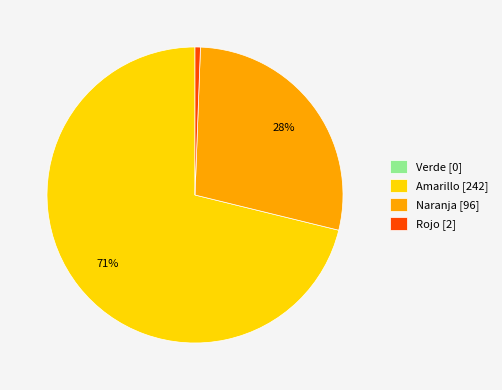

To the nearest percent, what portion does Rojo represent?

1%